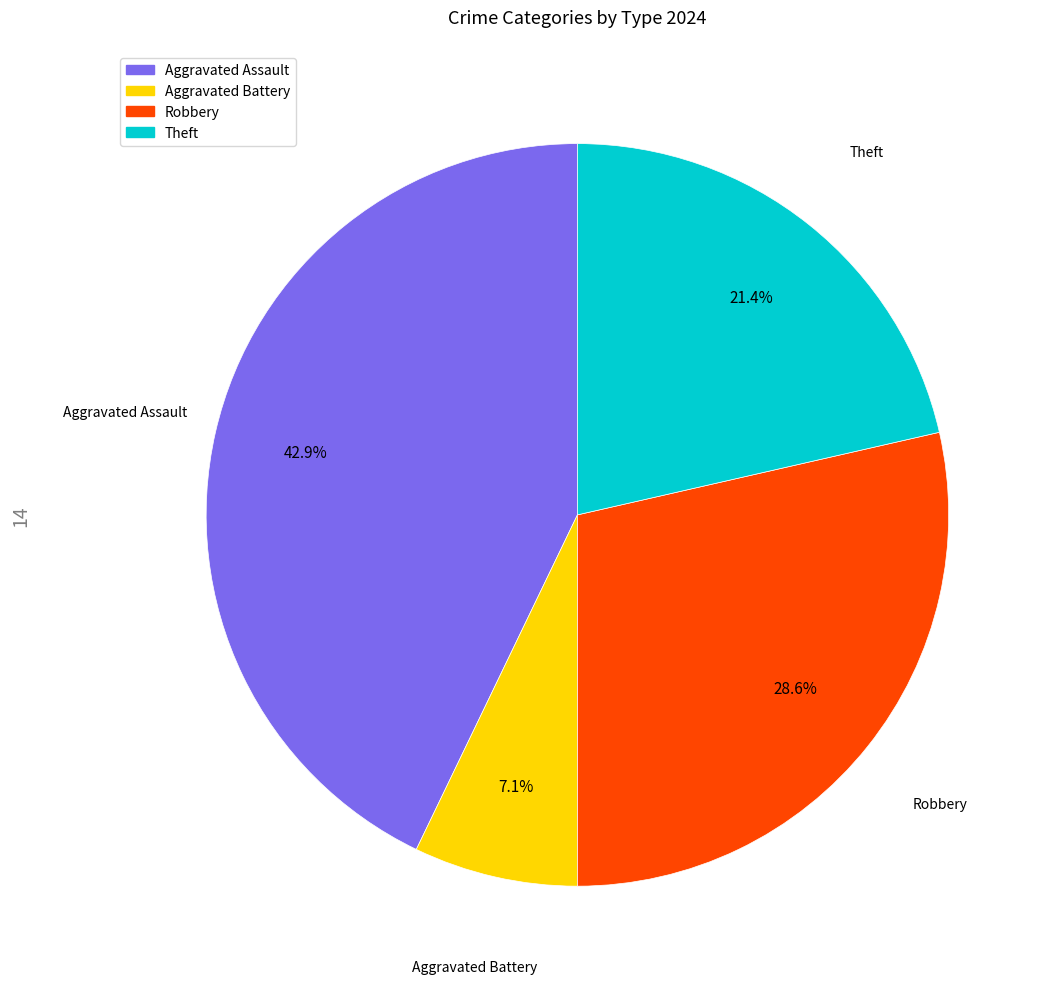

Rank the categories by value from highest to lowest.

Aggravated Assault, Robbery, Theft, Aggravated Battery